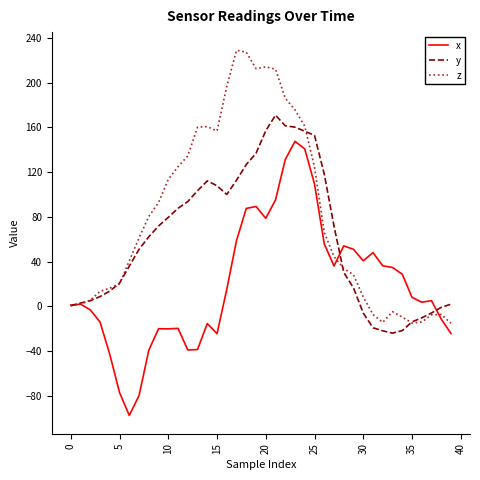

Which series ends up on top after the final intersection of x and z?

z